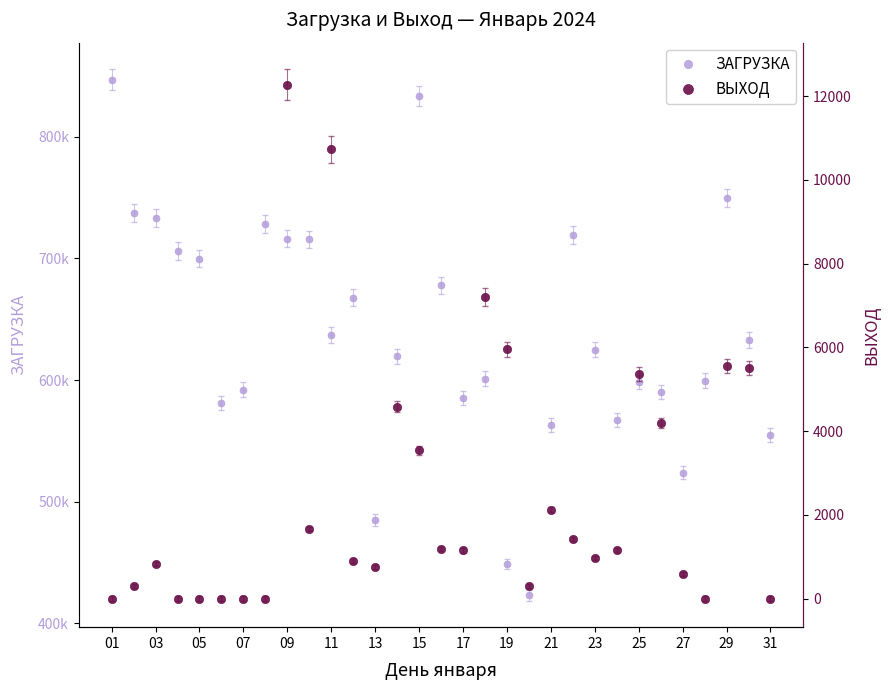

Which series has the largest total across all categories?

ЗАГРУЗКА